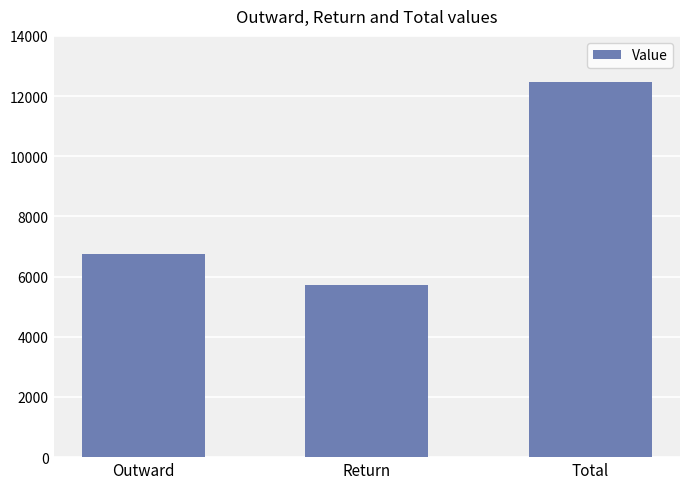

What is the label of the 3rd bar from the right?

Outward